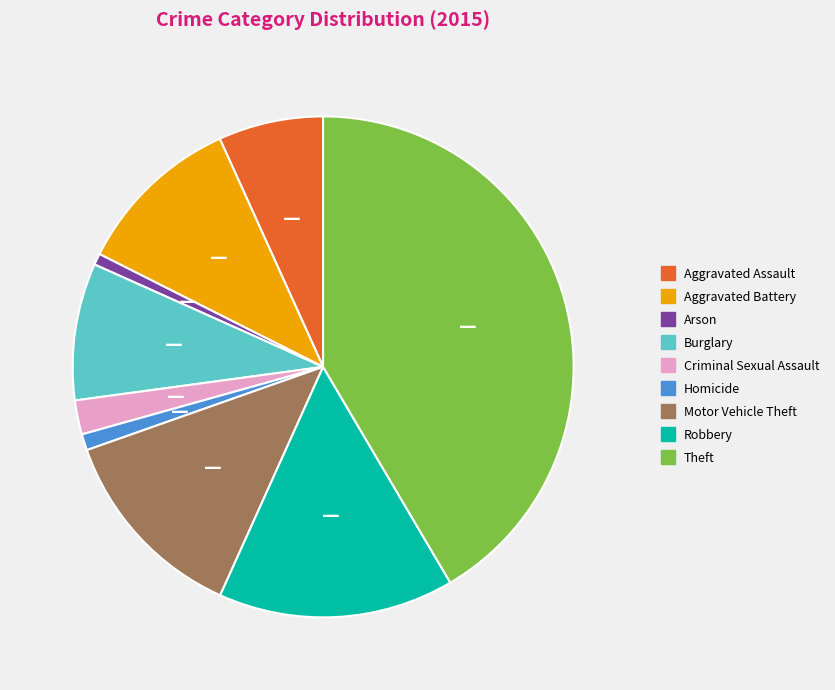

True or false: Homicide accounts for 1% of the total.

True